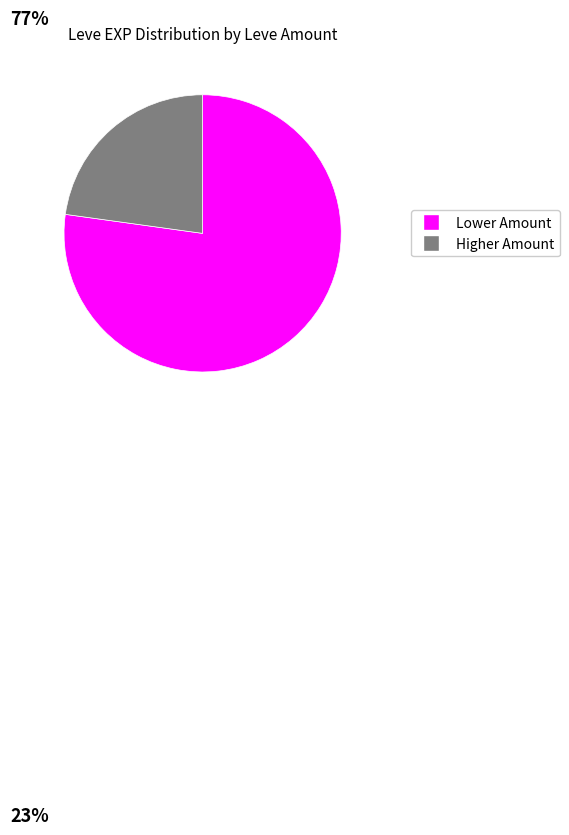

Is there a majority slice in this chart?

Yes